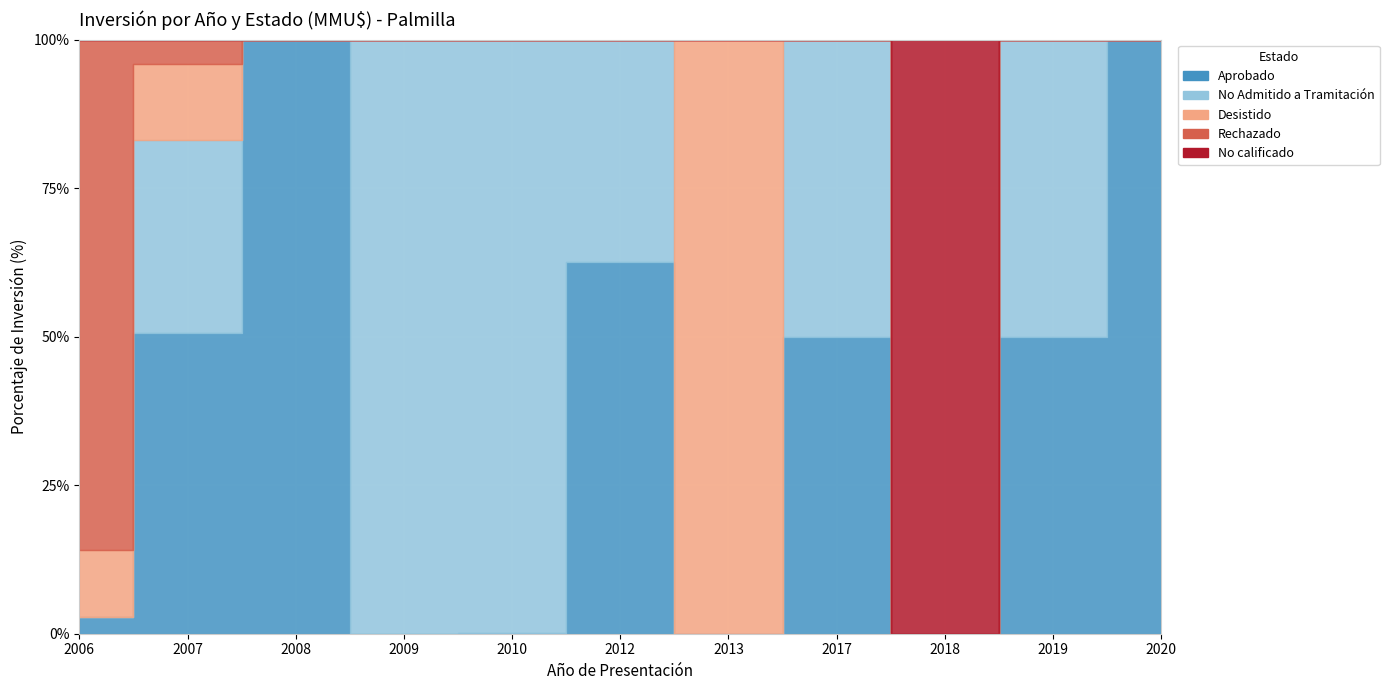

At which category is the sum across all series the highest?

2010